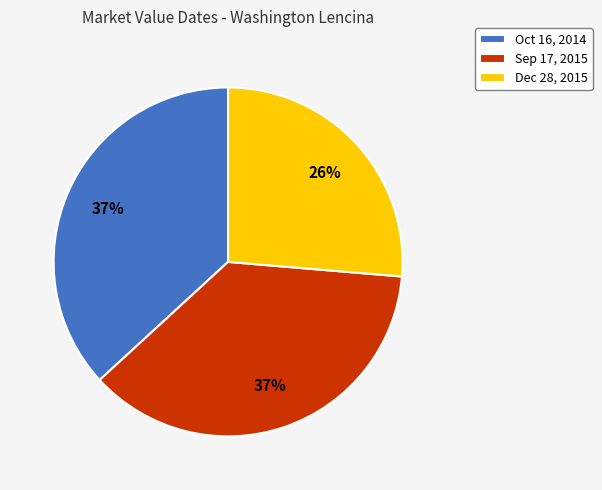

True or false: Sep 17, 2015 accounts for 46% of the total.

False